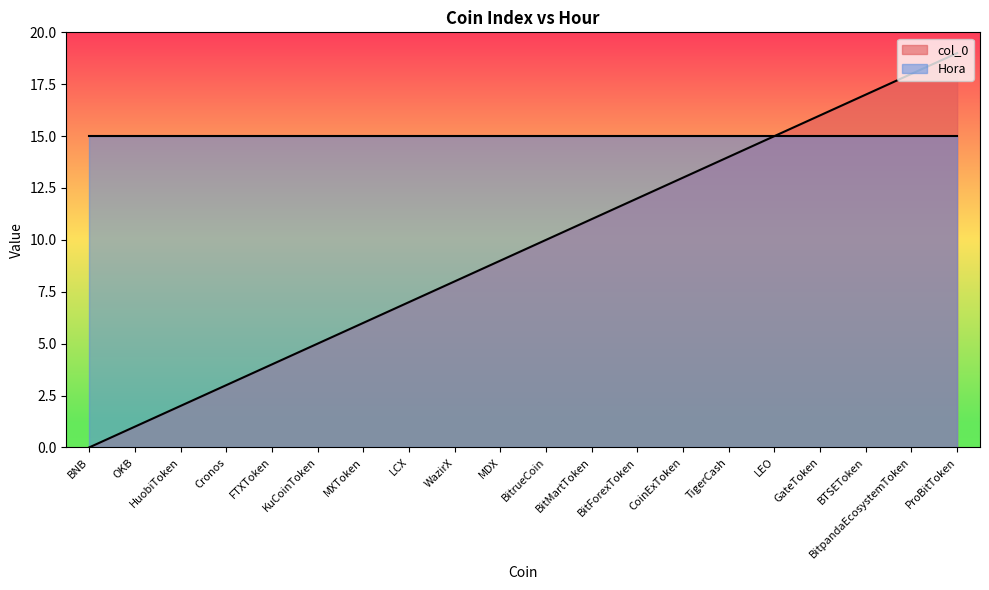

Is it true that the value at ProBitToken is 31?

False